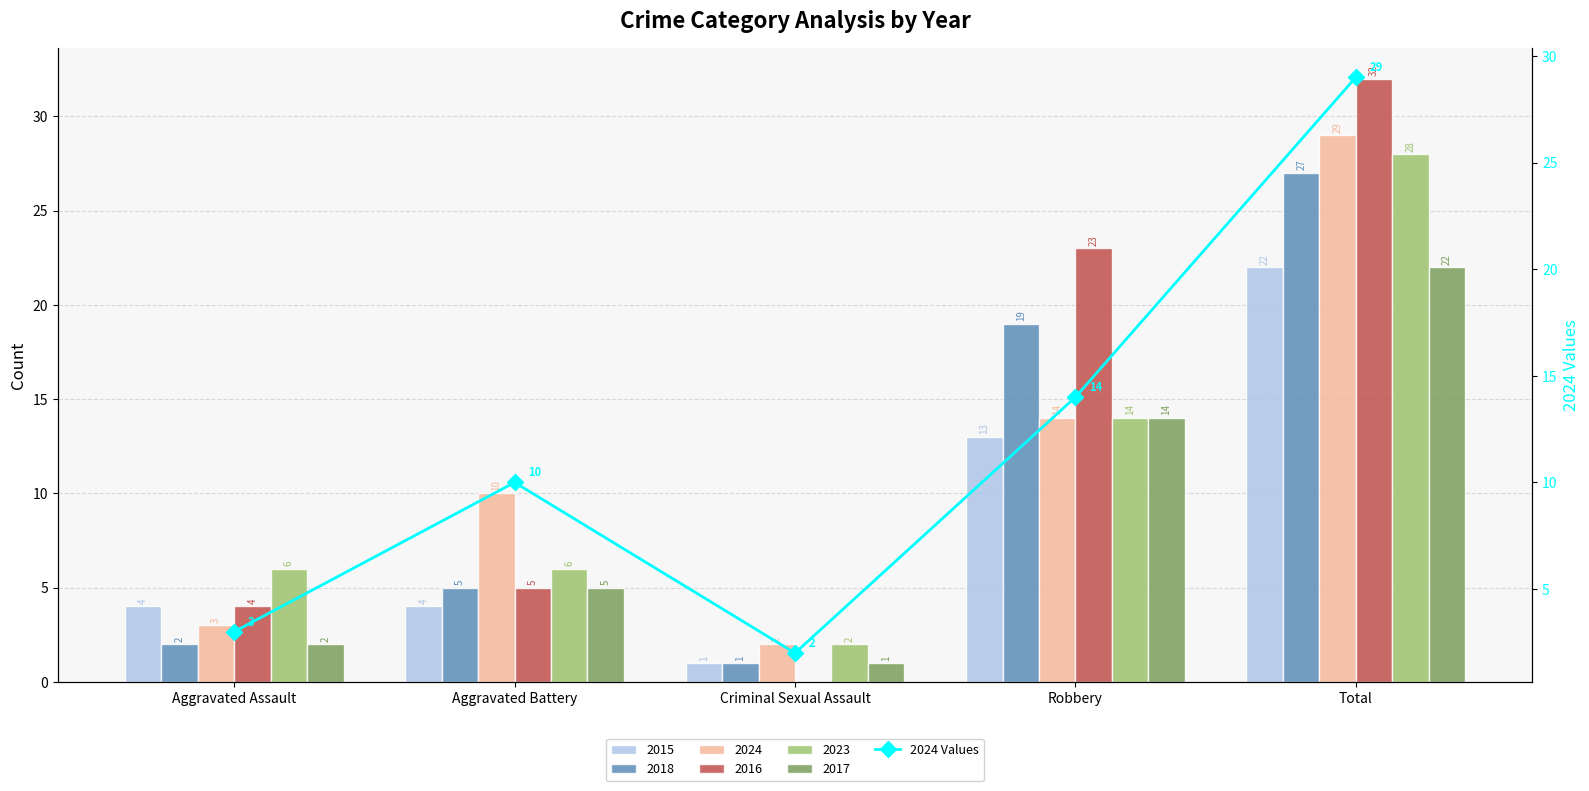

What is the label of the 3rd bar from the right?

Criminal Sexual Assault